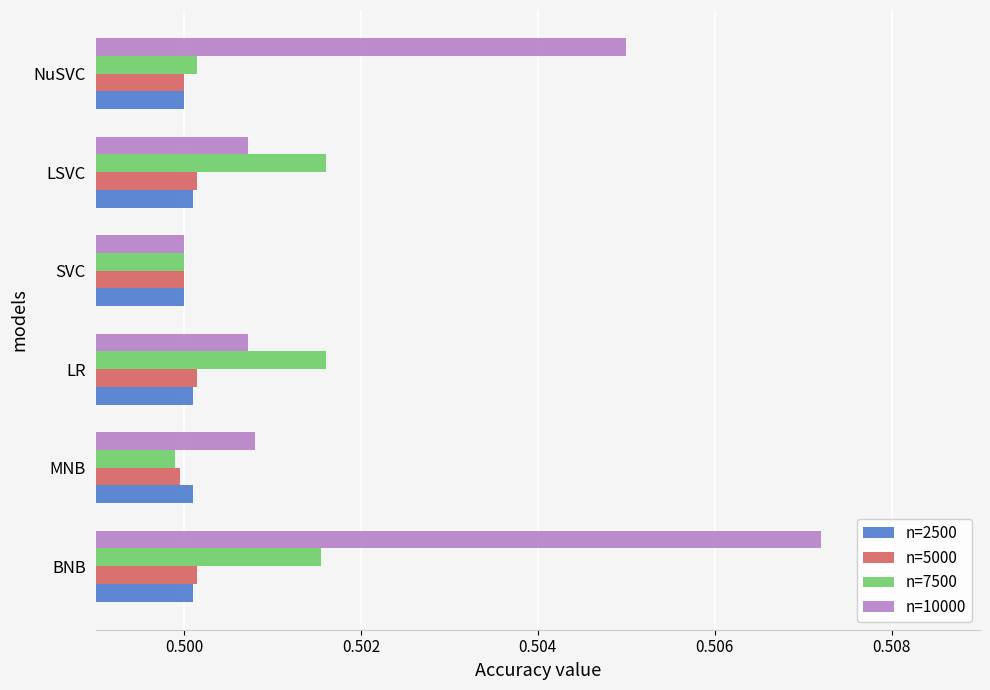

What is the sum of all n=2500 values?

3.0